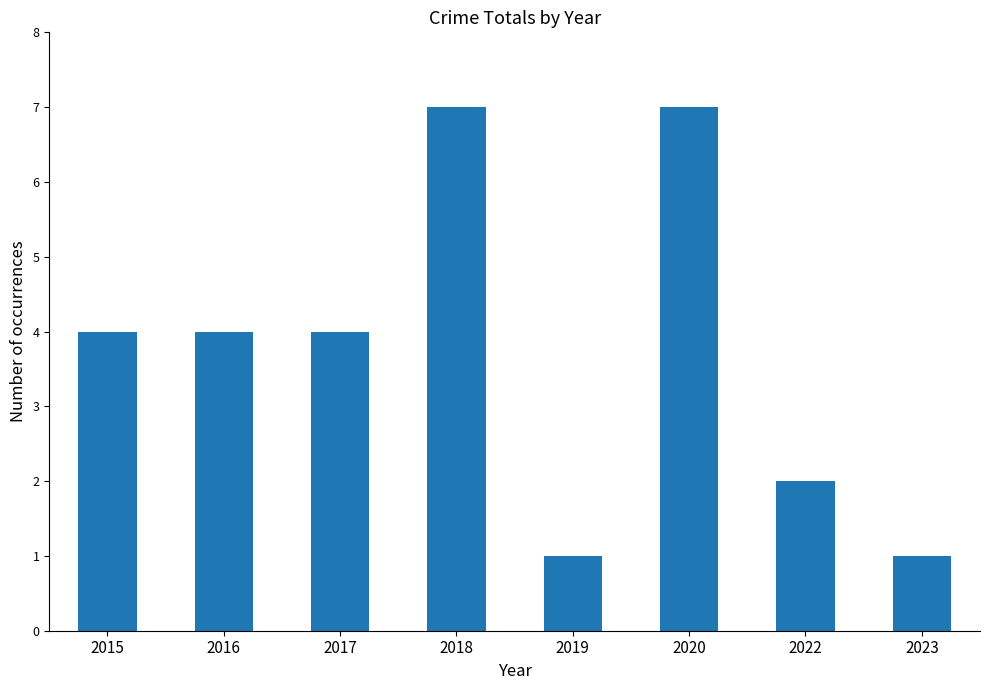

Reading left to right, transcribe all the data shown in this chart.

4	4	4	7	1	7	2	1